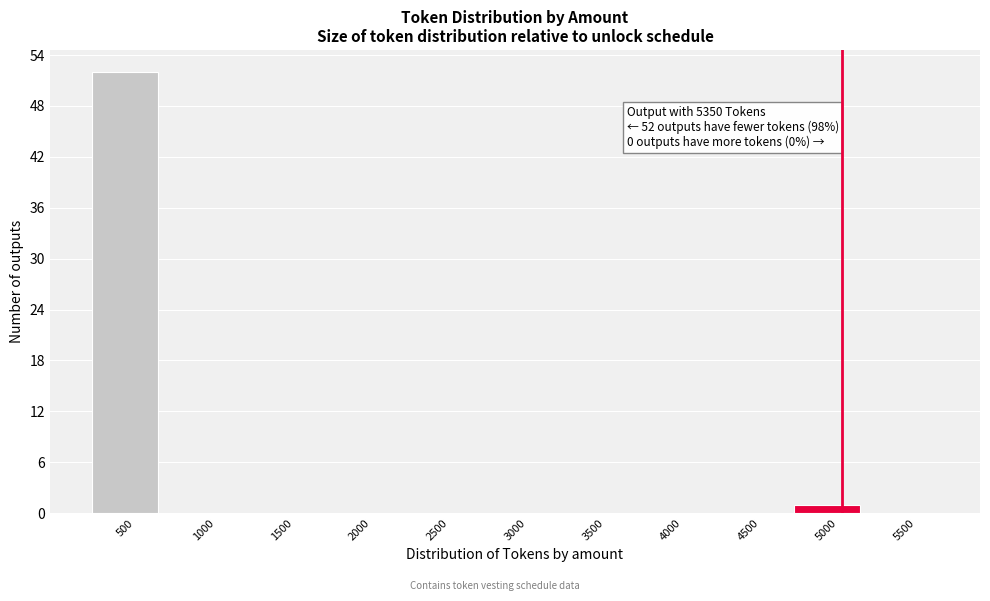

Reading left to right, list all the values displayed in this chart.

500=52	1000=0	1500=0	2000=0	2500=0	3000=0	3500=0	4000=0	4500=0	5000=1	5500=0